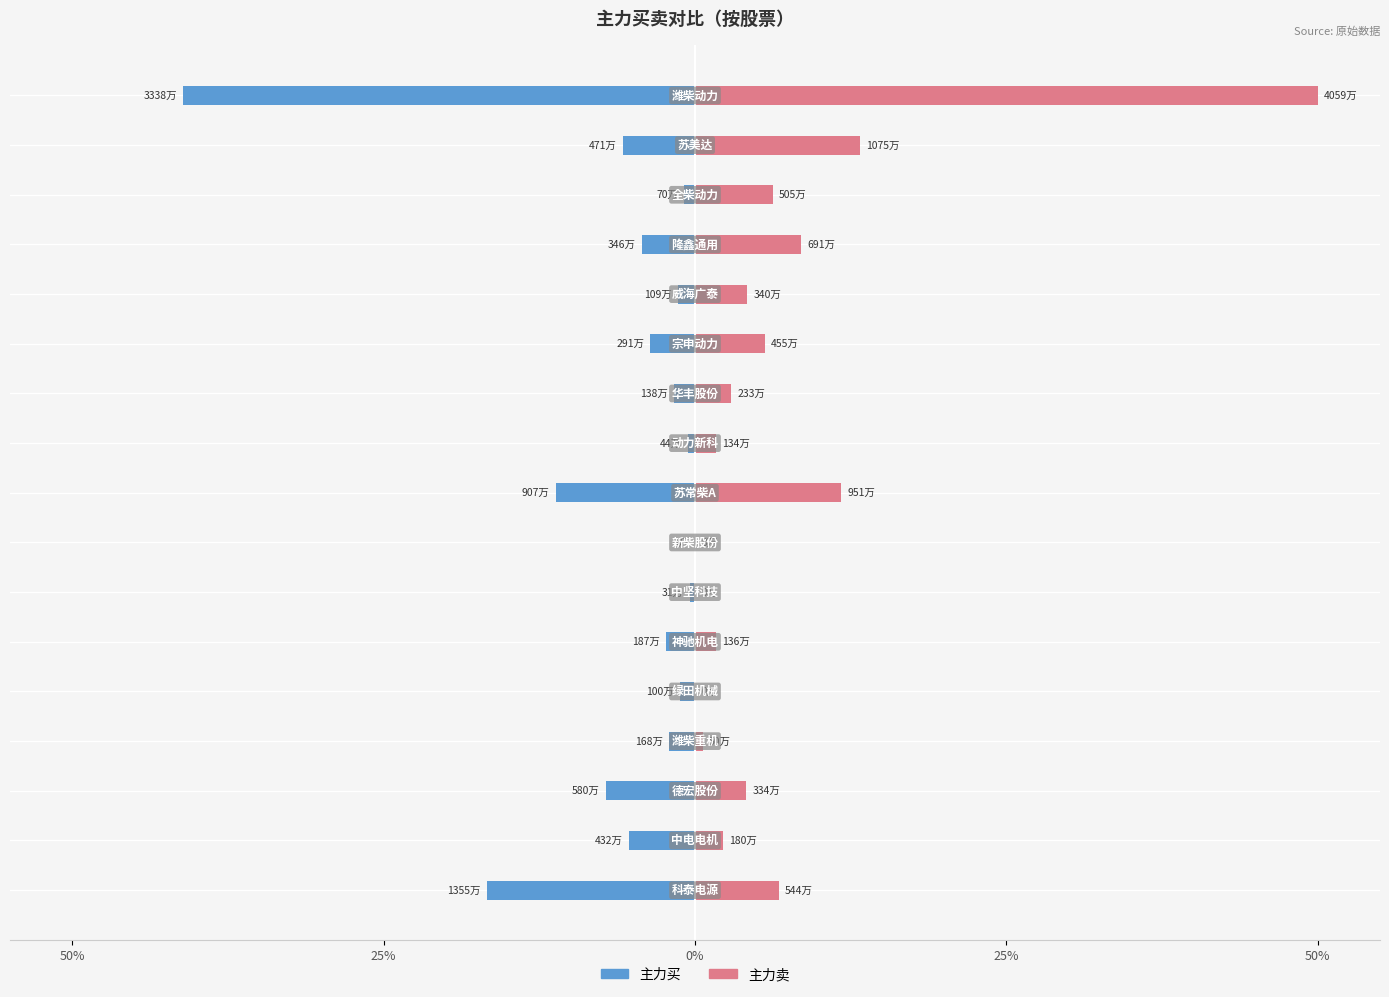

Which series has the widest spread of values?

主力卖